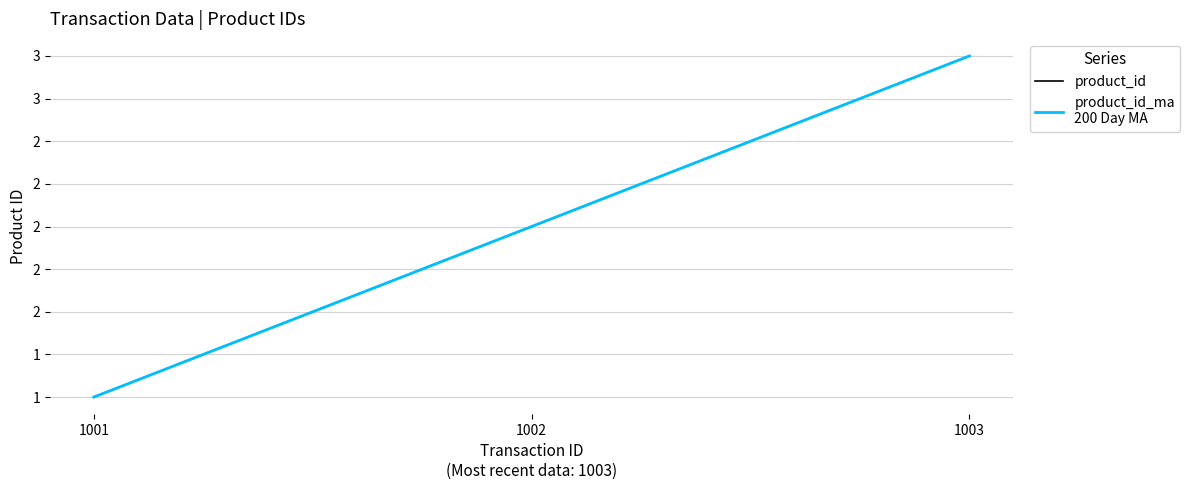

Reading left to right, what are all the values shown in this chart?

product_id: 1001=1	1002=2	1003=3
product_id_ma
200 Day MA: 1001=1	1002=2	1003=3